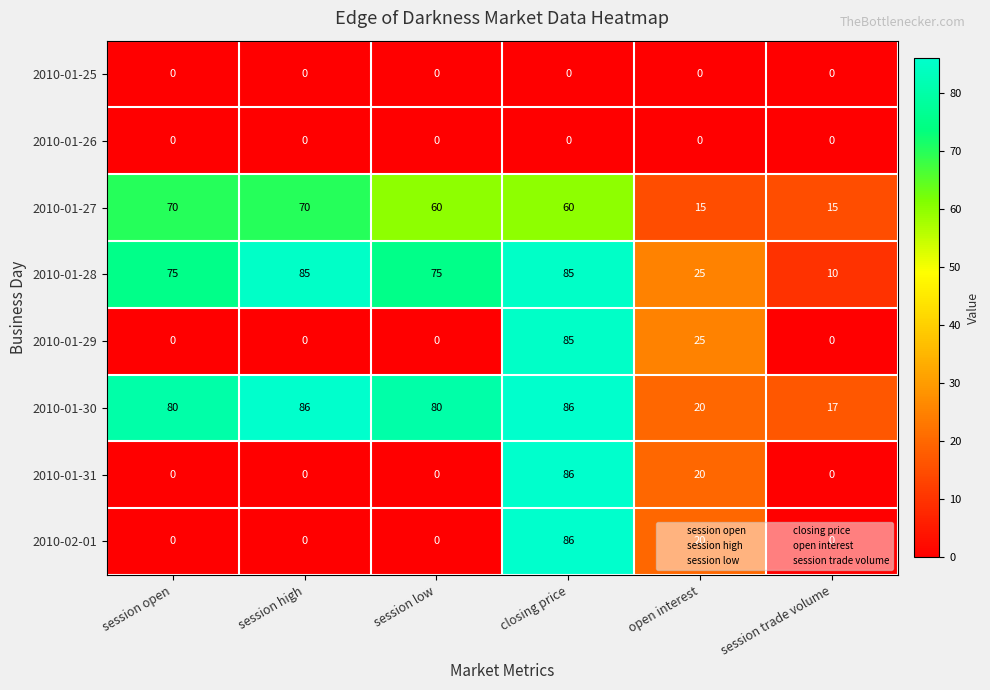

What is the average value of the 2010-01-29 series?

18